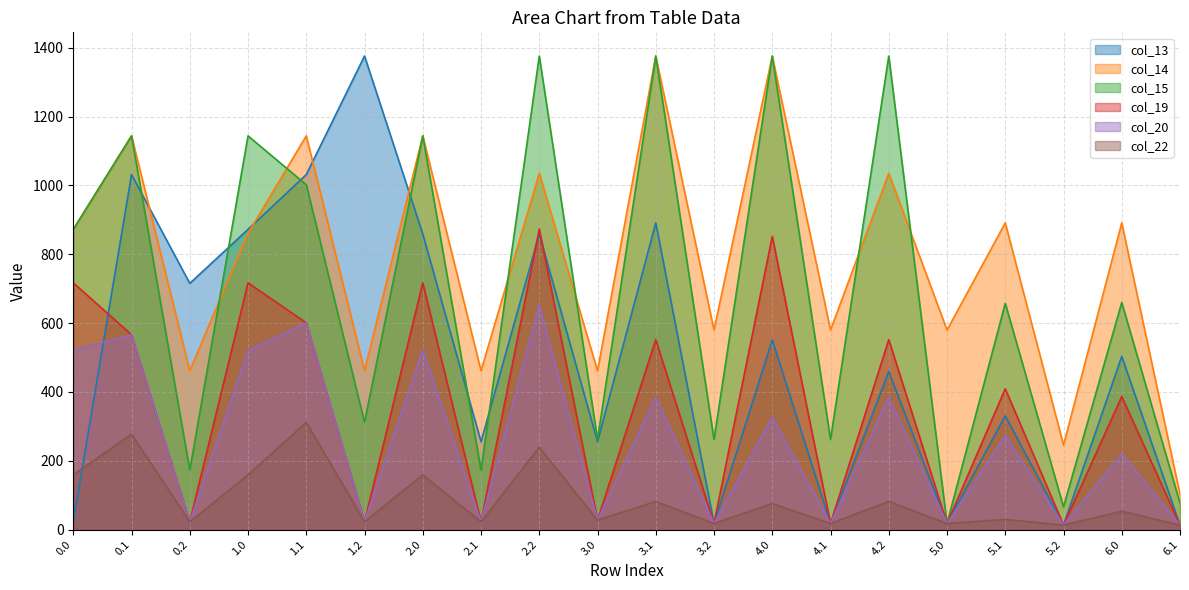

Is it true that col_13 equals 1031.5 at 0.1?

True